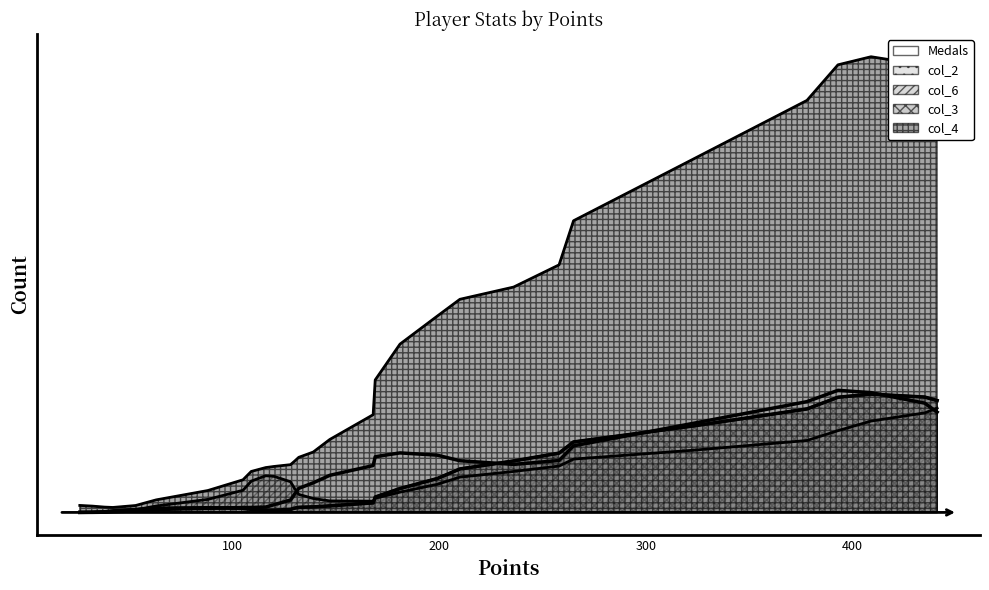

Between which two adjacent categories do col_3 and col_6 first intersect?

435 and 441